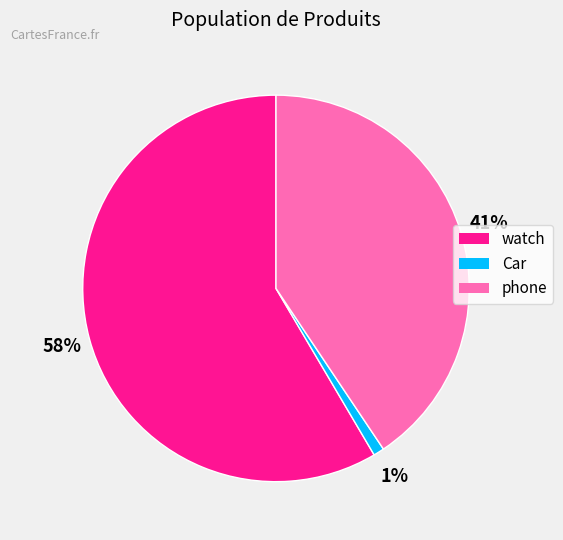

Between phone and watch, which is larger?

watch